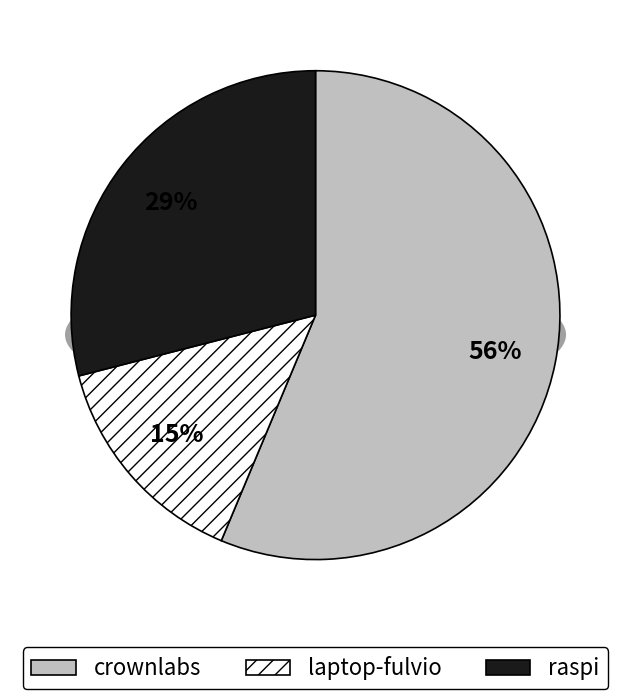

Rank the categories by value from lowest to highest.

laptop-fulvio, raspi, crownlabs